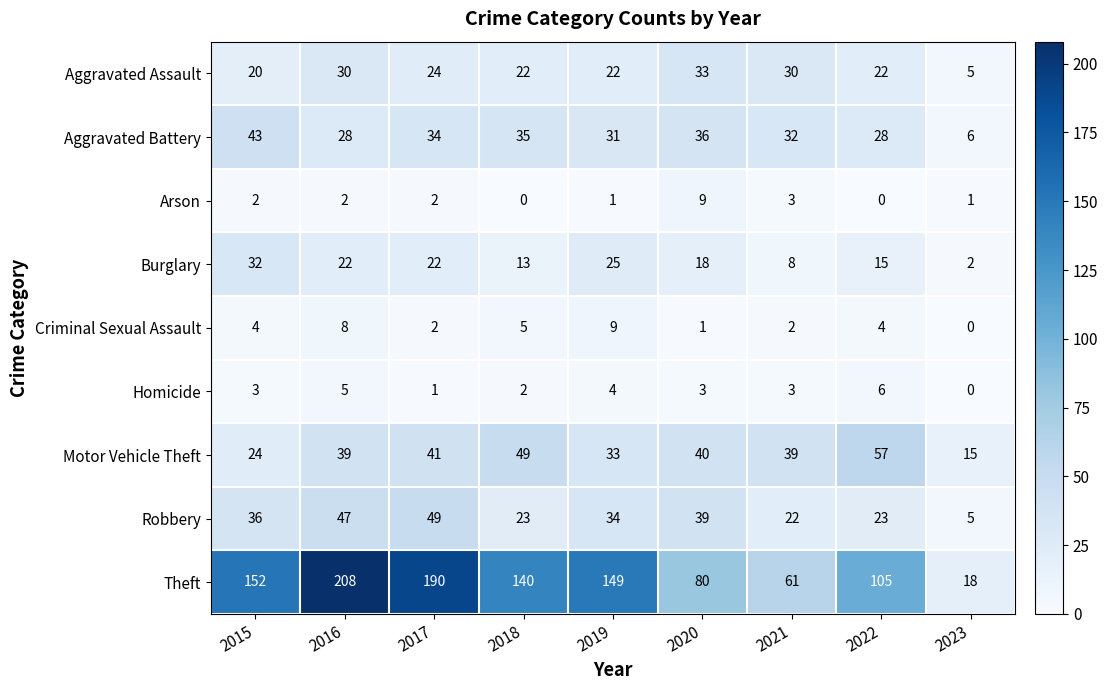

What is the maximum value shown in the chart?

208